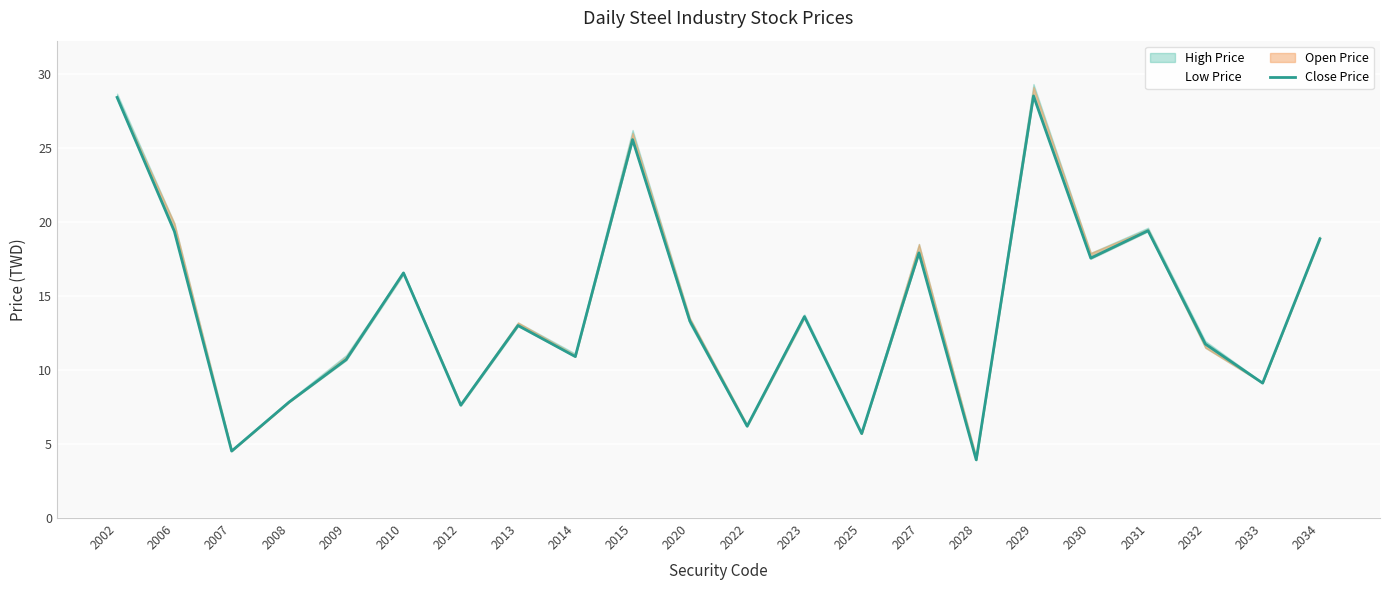

What is the value of the 22nd point from the left?

18.9